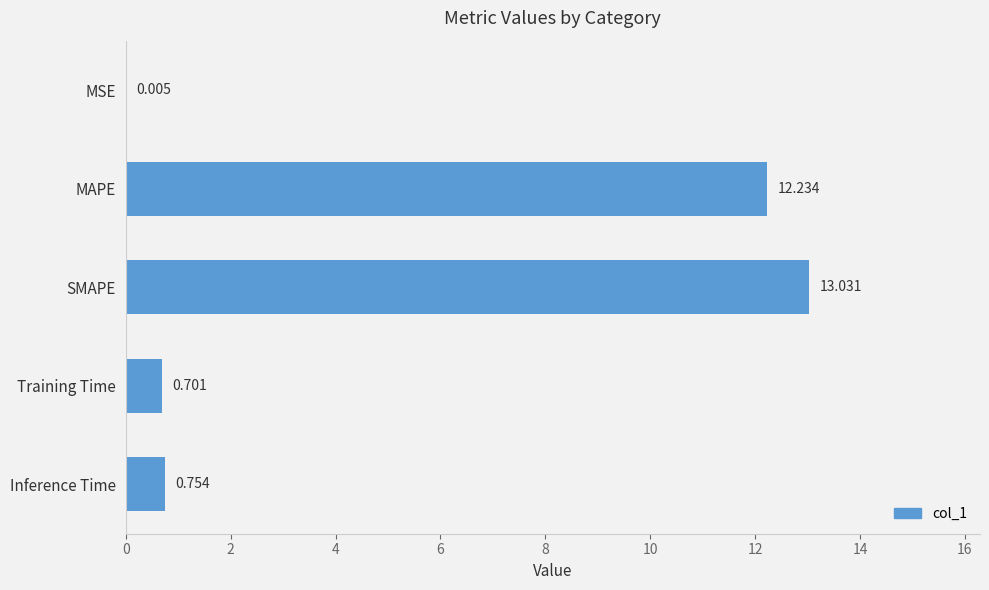

Between Training Time and MSE, which is larger?

Training Time